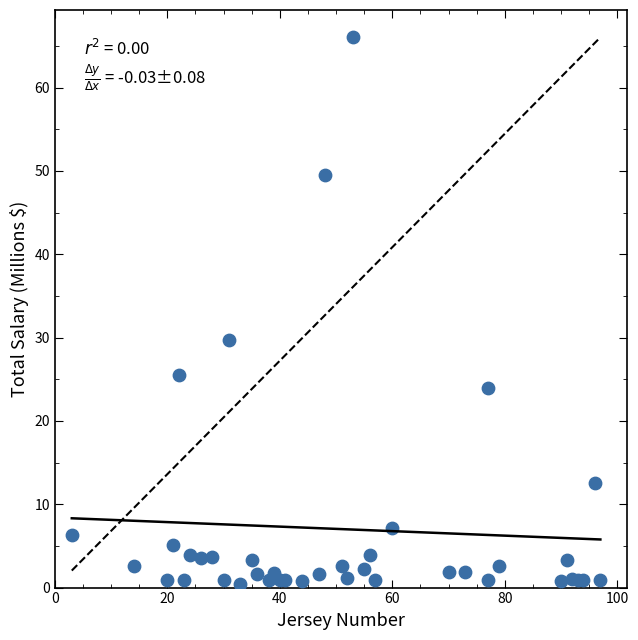

What Y value in the scatter plot is closest to 33?

29.7